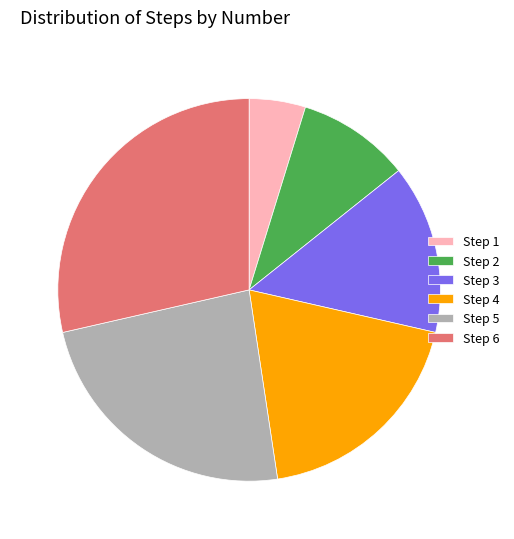

Between Step 2 and Step 6, which is larger?

Step 6